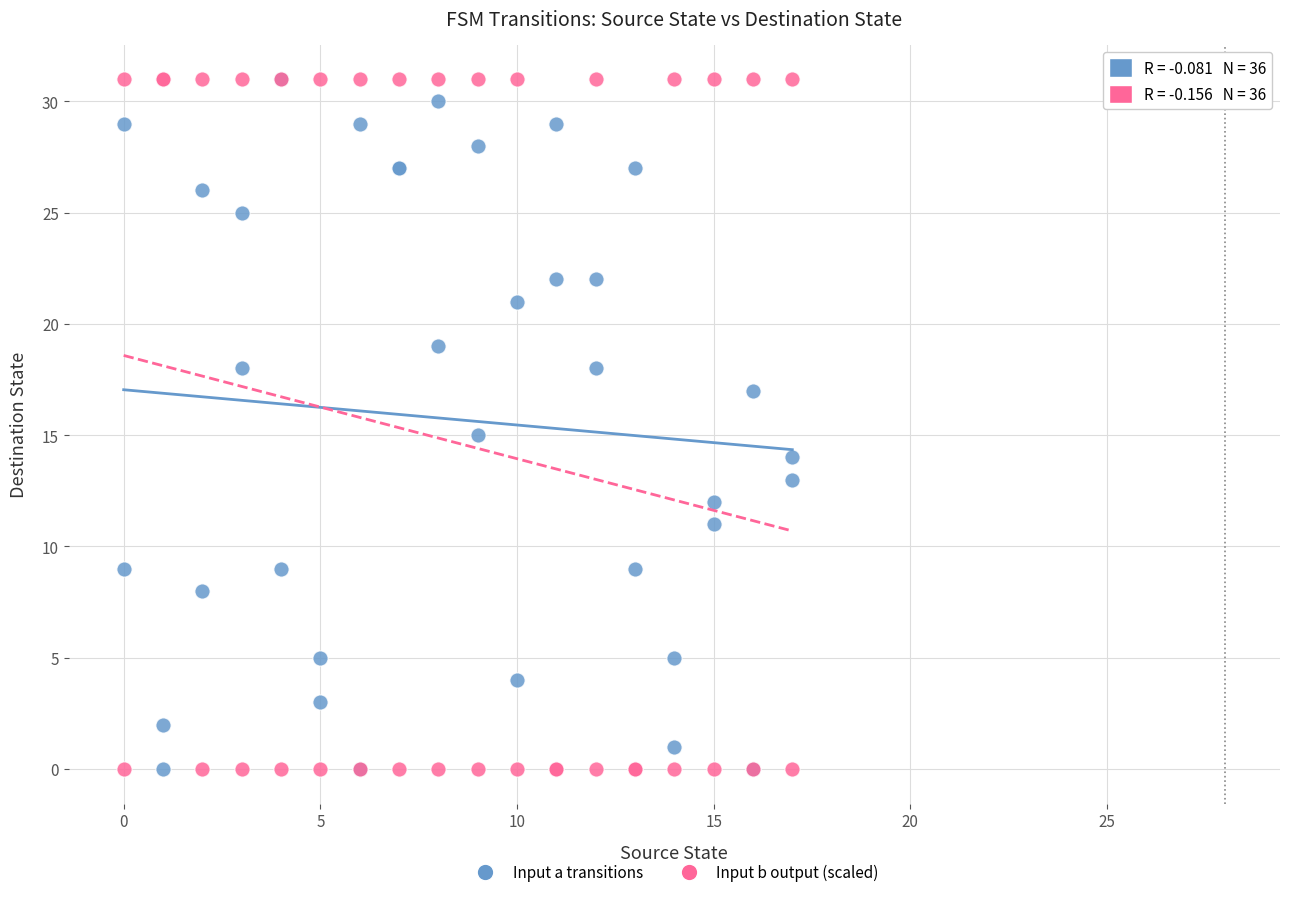

What are all the series names shown in the legend?

Input a transitions, Input b output (scaled)